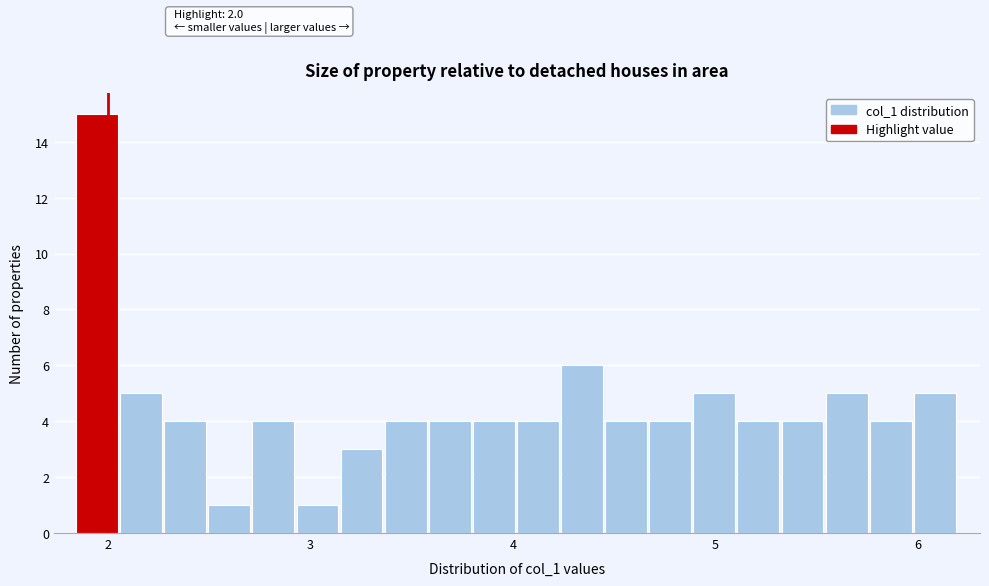

Read against the x-axis, roughly where is the centre of the tallest bar?

1.9